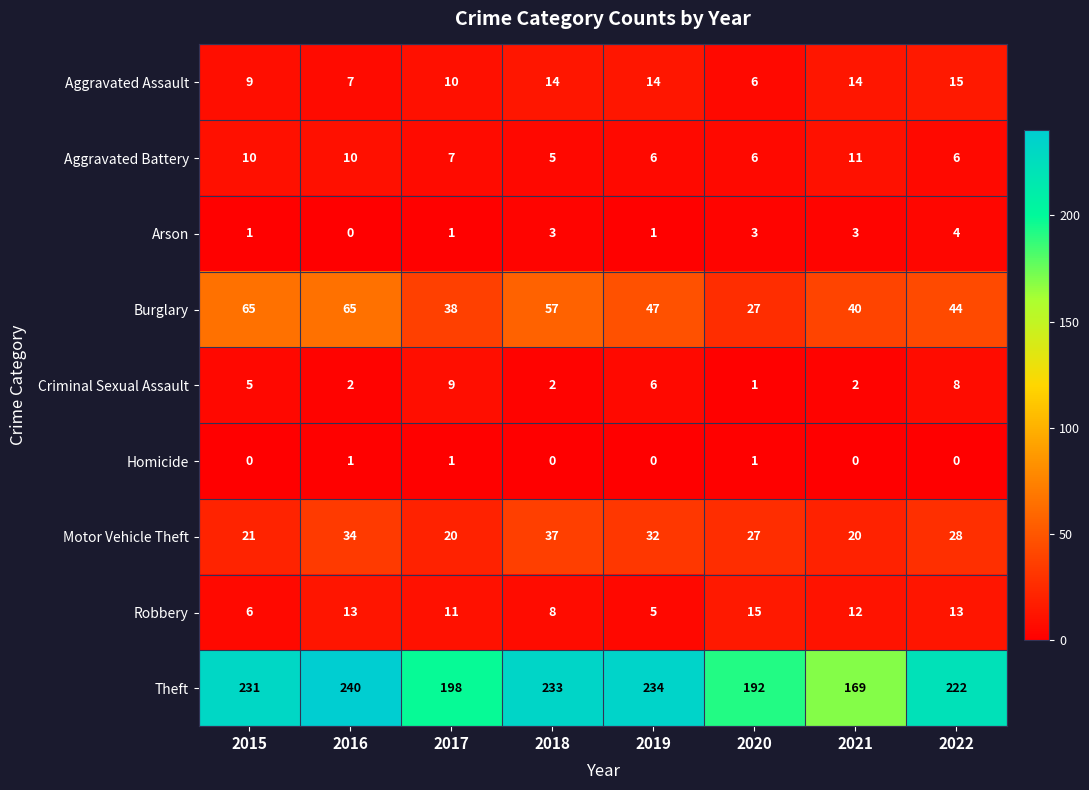

The Theft series shows 231 at 2015. True or false?

True